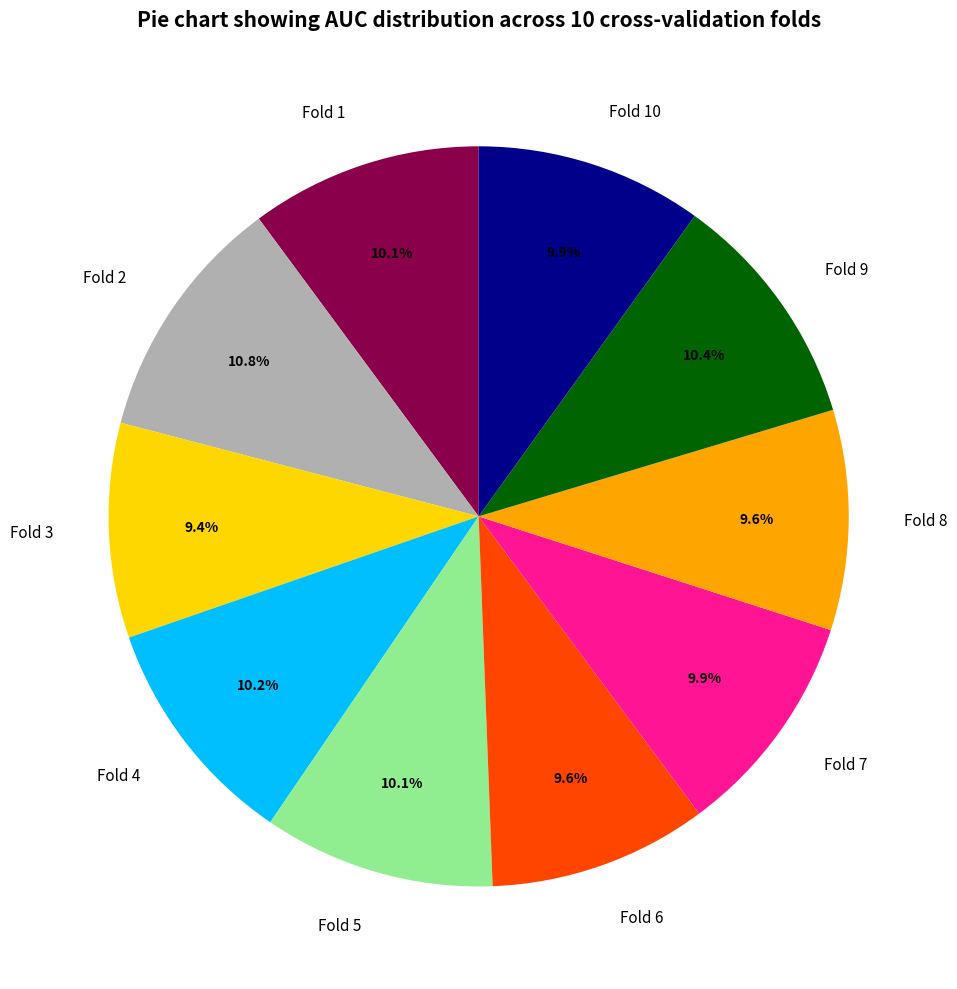

To the nearest percent, what percentage of the pie is Fold 3?

9%